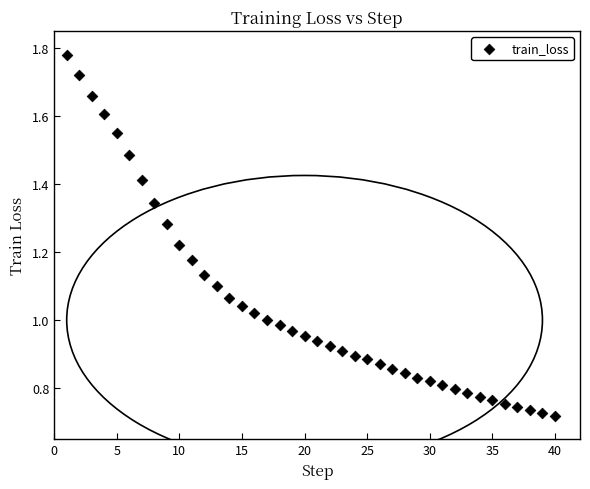

What is the range of X values (max minus min)?

39.0